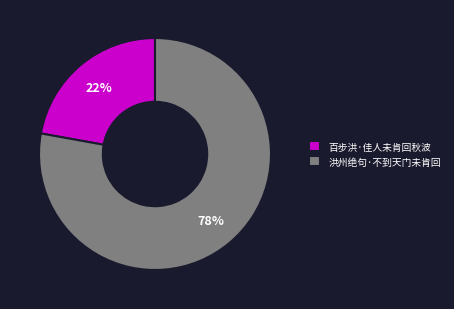

Is the sum of 百步洪·佳人未肯回秋波 and 洪州绝句·不到天门未肯回 greater than half?

Yes